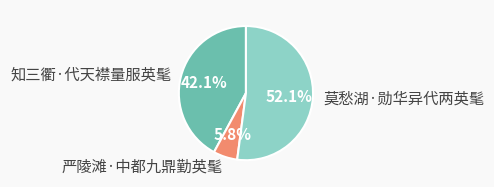

What percentage is NOT represented by 莫愁湖·勋华异代两英髦?

47.9%